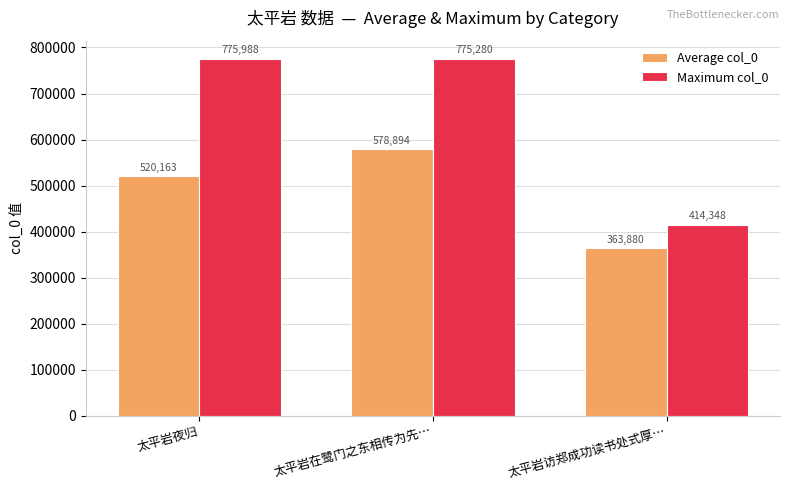

What is the difference between the maximum and minimum values in the Maximum col_0 series?

361640.0